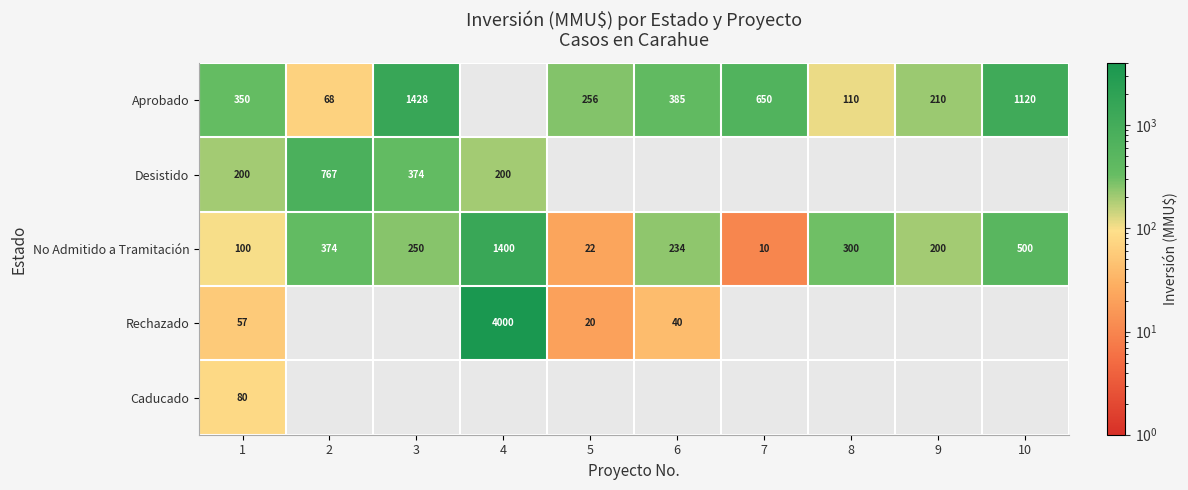

What is the sum of the Aprobado values at 7 and 5?

906